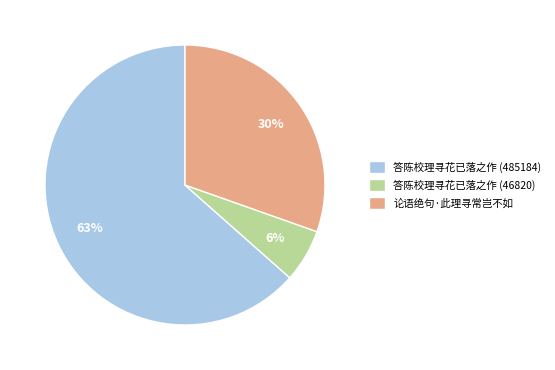

What percentage is the 论语绝句·此理寻常岂不如 slice, to the nearest percent?

30%